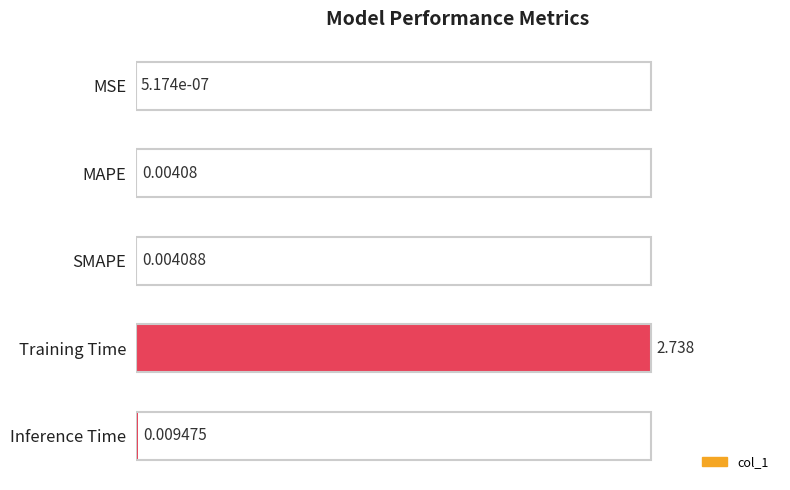

At which category does the chart reach its peak across all series?

Training Time